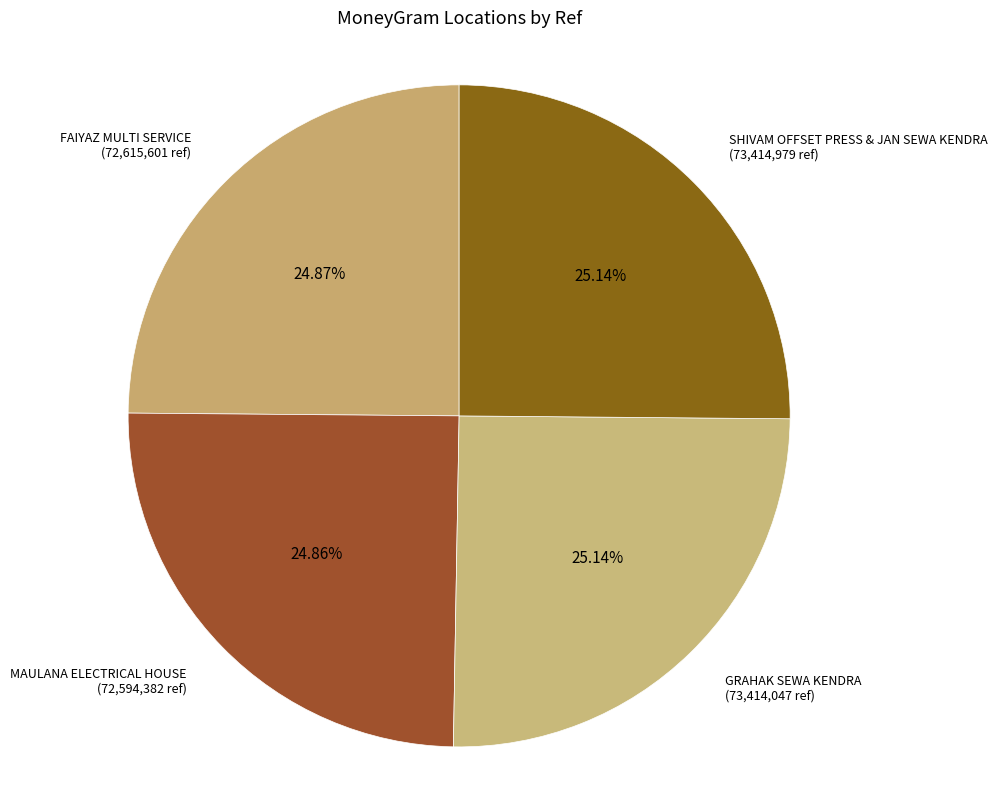

Approximately how many times larger is the value at SHIVAM OFFSET PRESS & JAN SEWA KENDRA compared to FAIYAZ MULTI SERVICE?

1.0